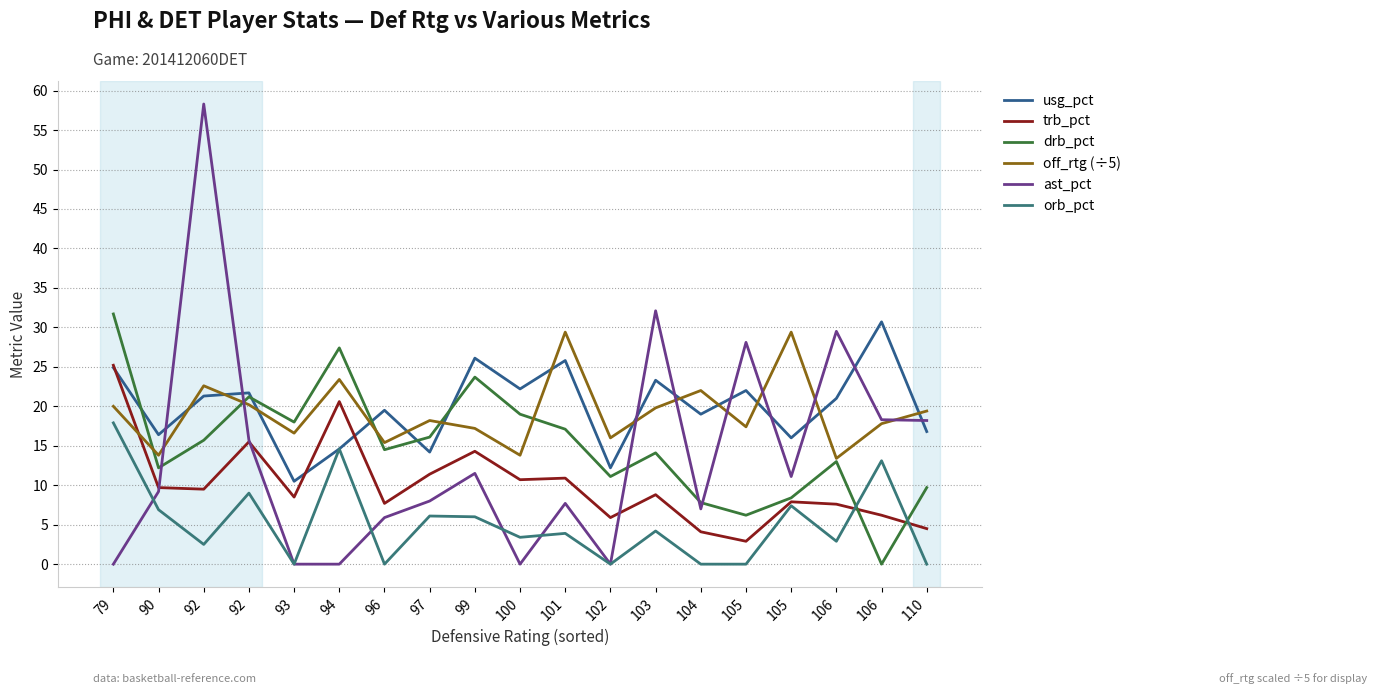

Does the chart have visible grid lines?

Yes